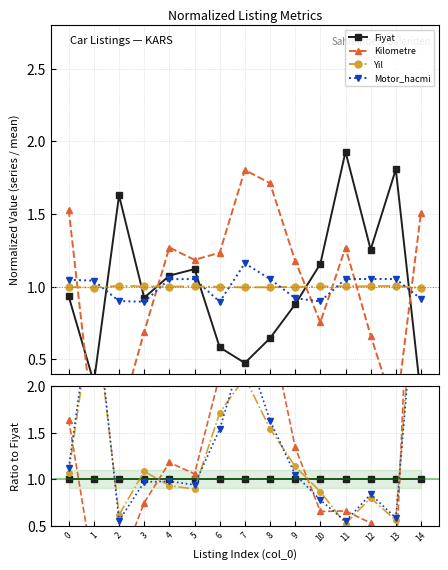

How many times do Yil and Kilometre cross each other?

6